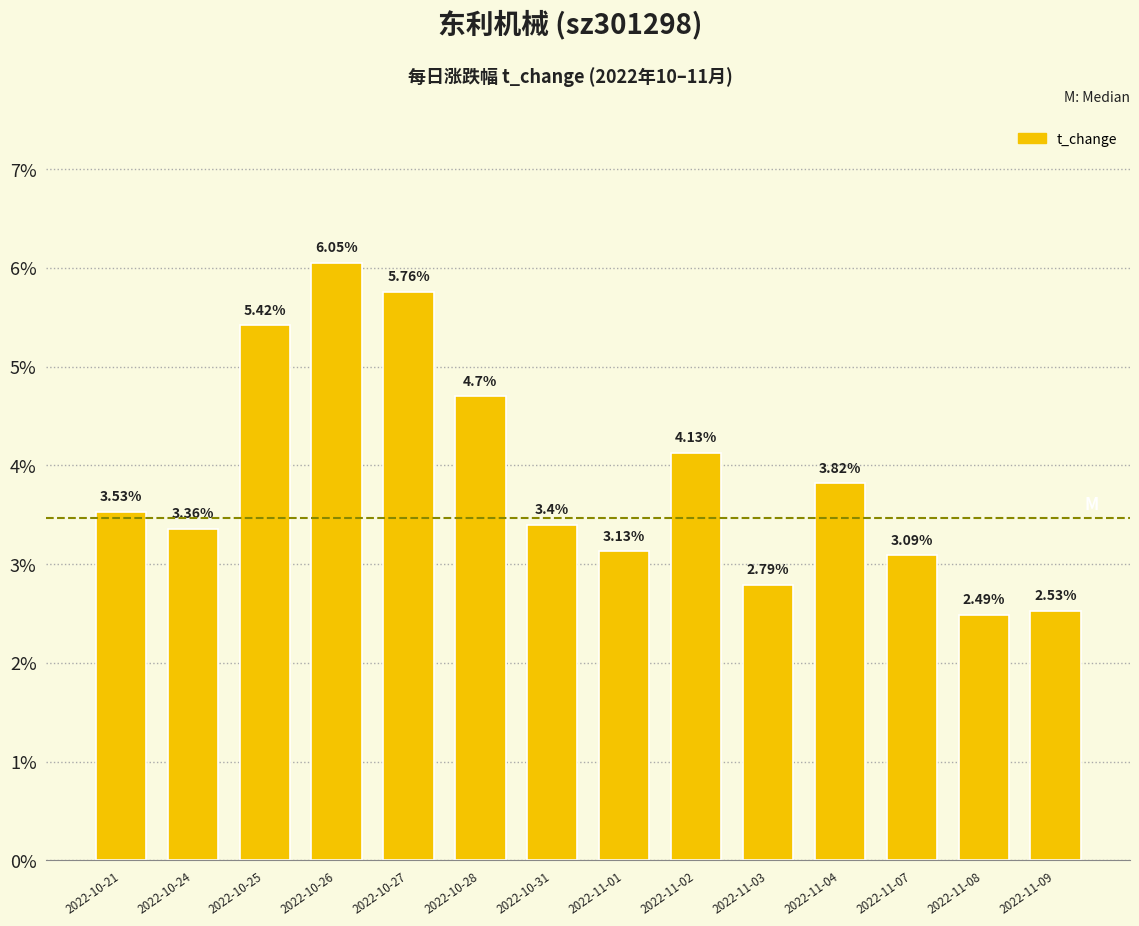

List the labels in order of value, smallest first.

2022-11-08, 2022-11-09, 2022-11-03, 2022-11-07, 2022-11-01, 2022-10-24, 2022-10-31, 2022-10-21, 2022-11-04, 2022-11-02, 2022-10-28, 2022-10-25, 2022-10-27, 2022-10-26